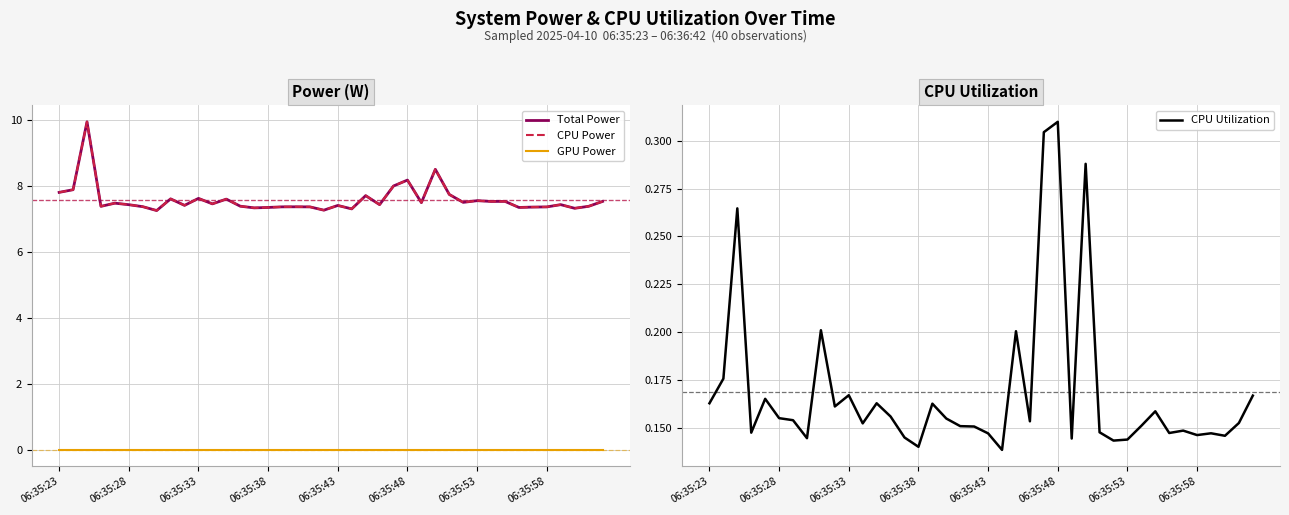

Which category has the highest value in the CPU Utilization series?

06:35:48